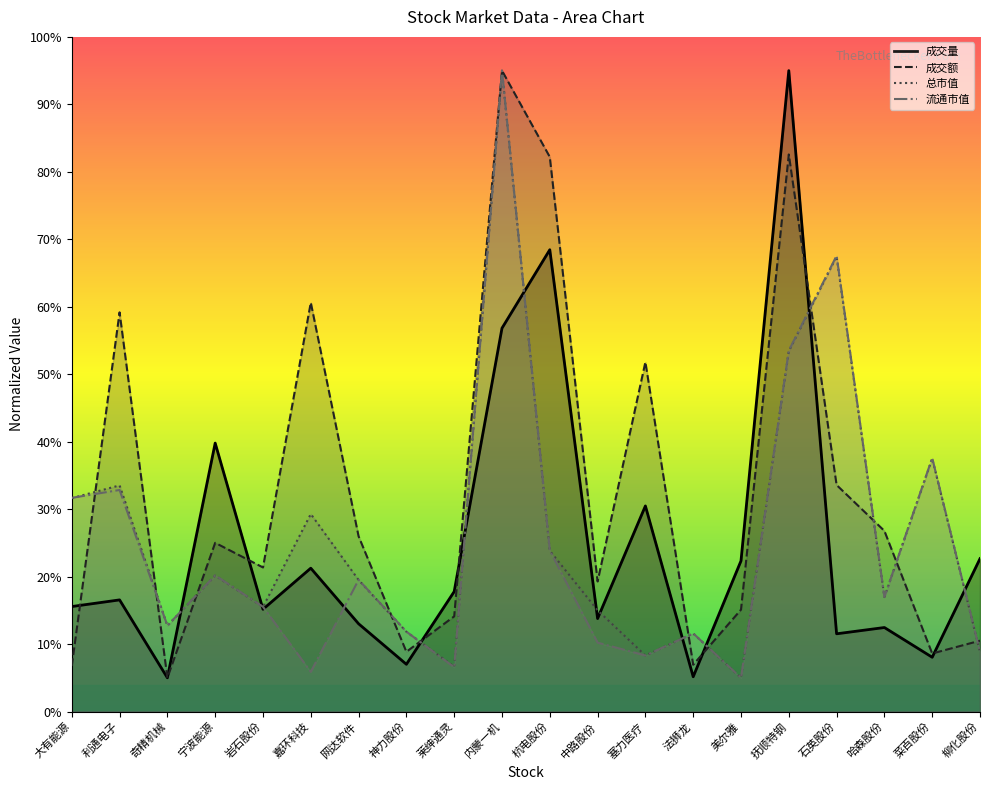

Where is the first local minimum for 成交额?

奇精机械